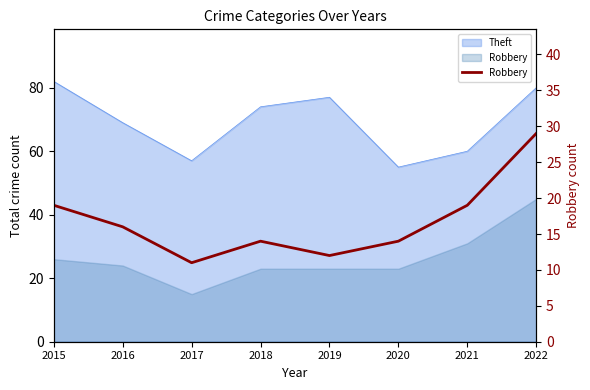

What is the smallest value displayed?

11